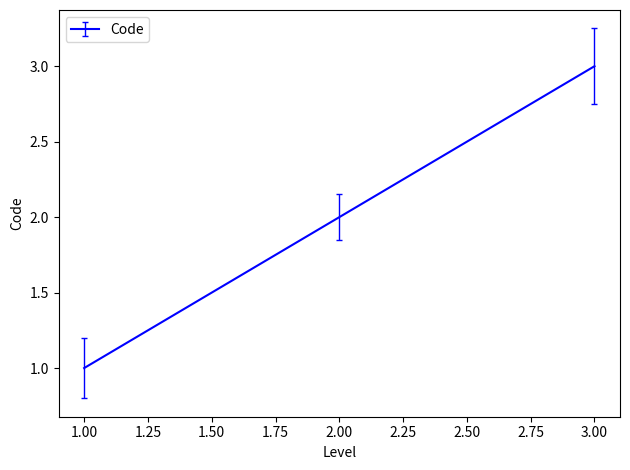

True or false: the data shows 2 at 2.00.

True